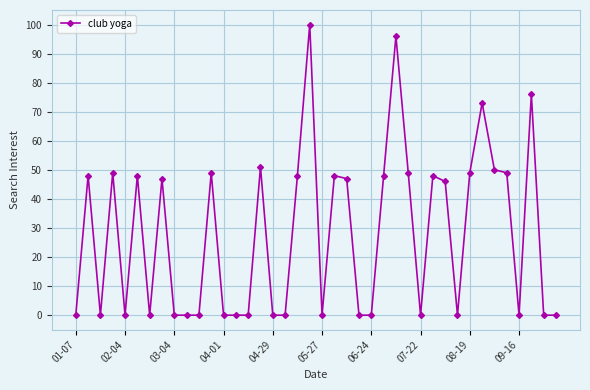

Is this an area chart (filled region under the line)?

No